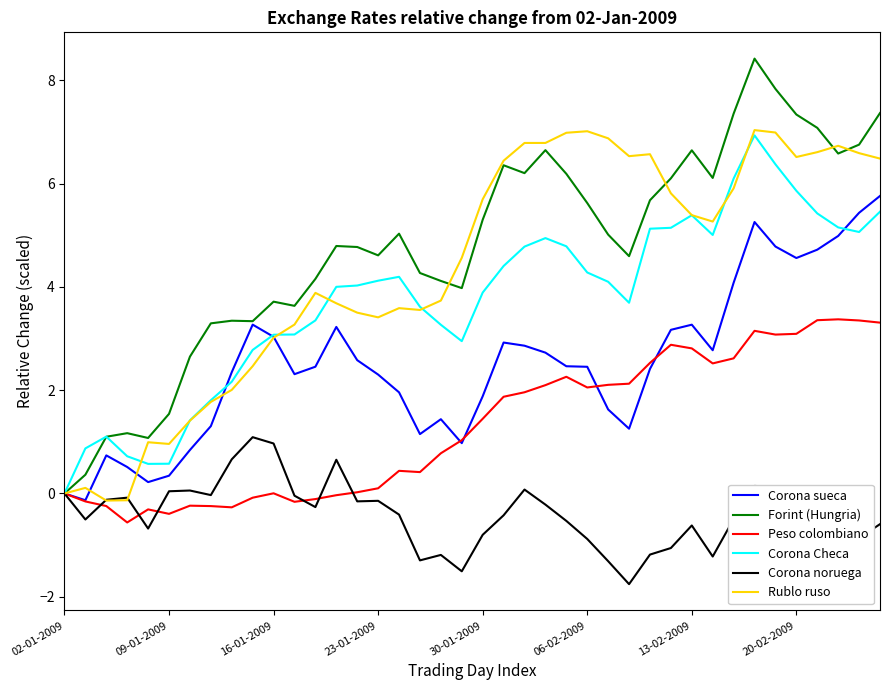

What is the highest value of the Peso colombiano series?

3.4